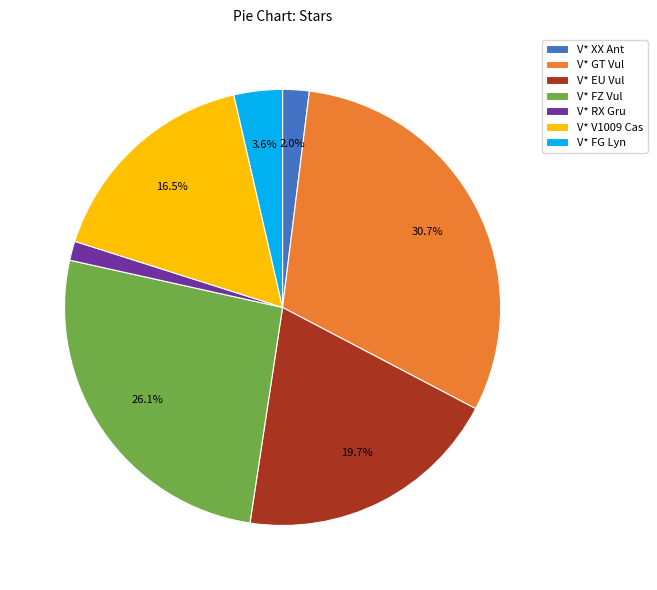

The V* XX Ant slice represents 15% of the pie. True or false?

False